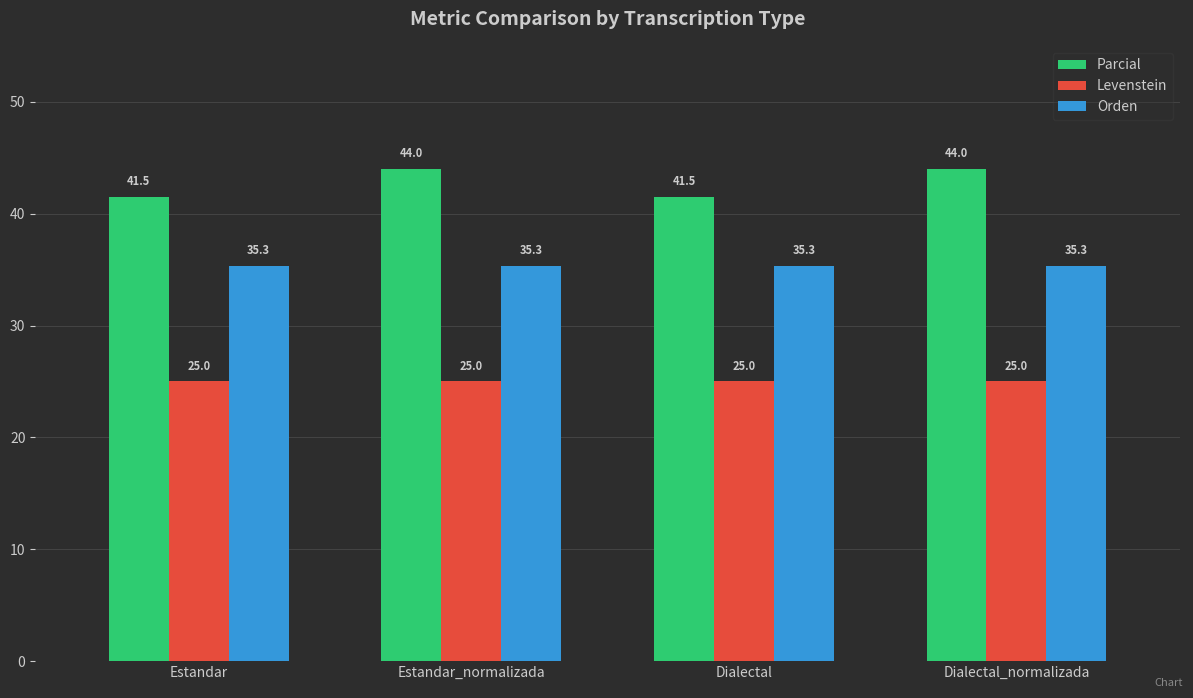

How many data points does each series have?

4